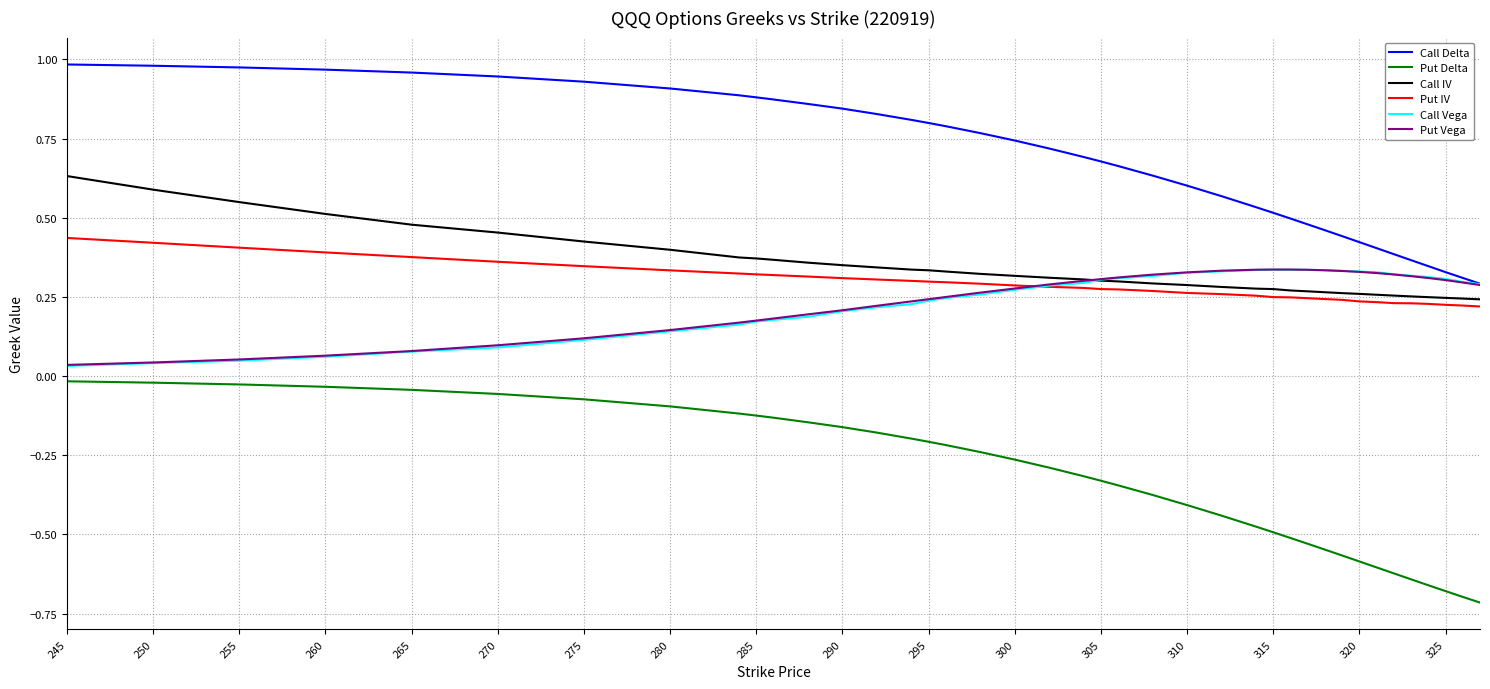

True or false: Put Delta and Call IV intersect in this chart.

False